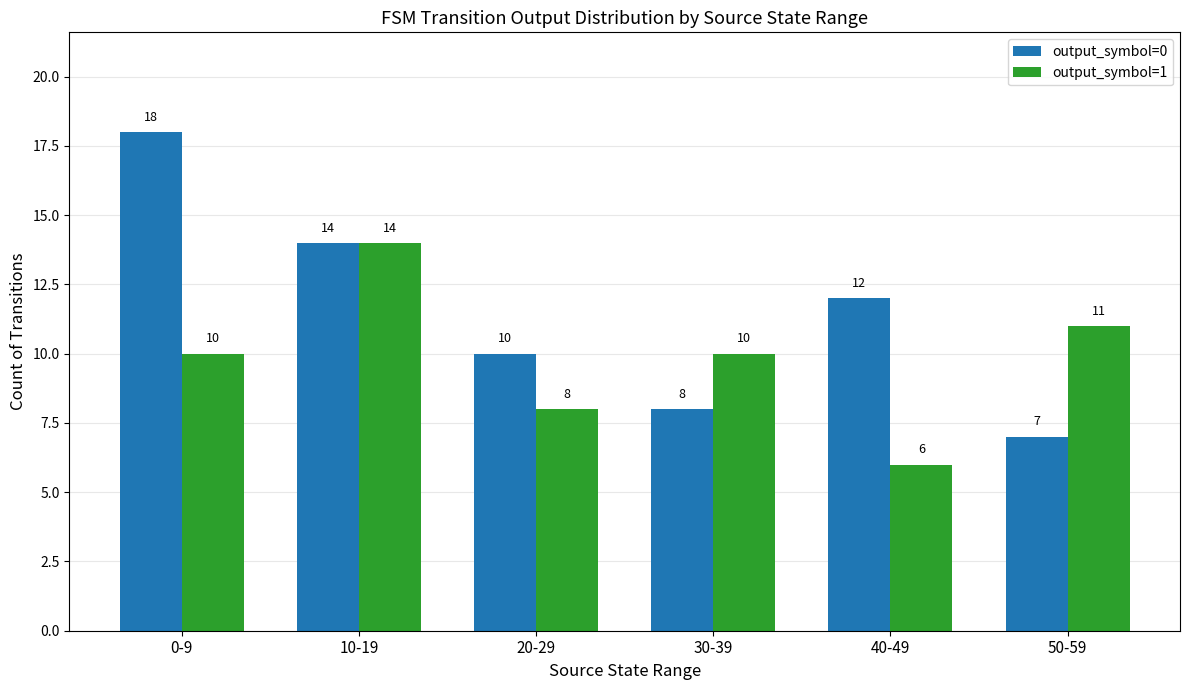

What is the label of the 2nd bar from the right?

40-49